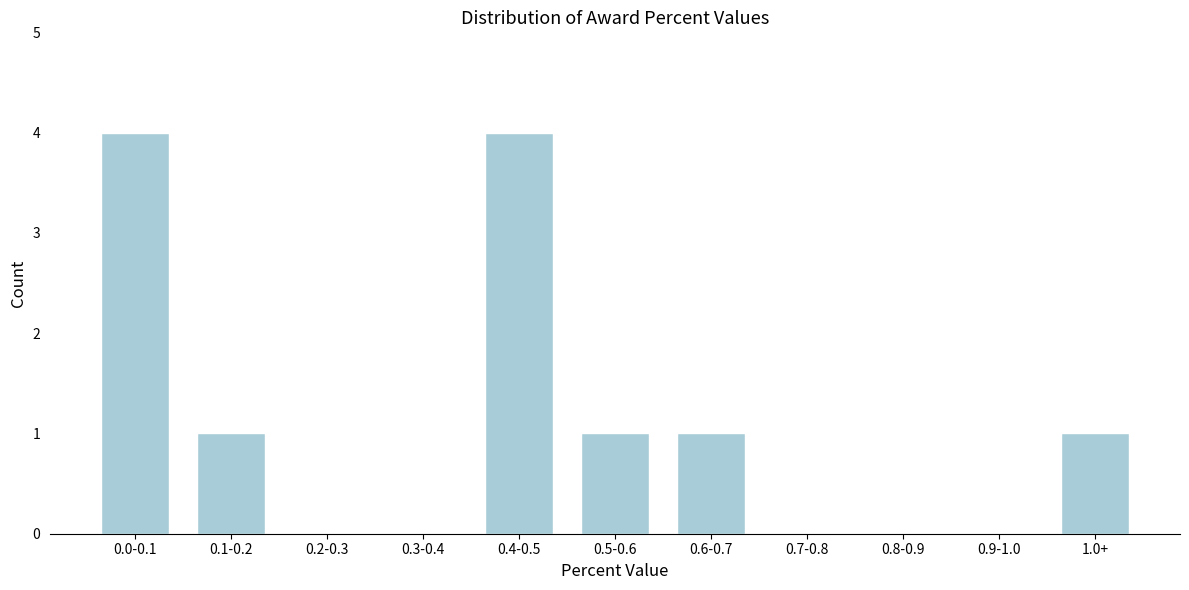

Reading left to right, extract all data points from this chart.

0.0-0.1=4	0.1-0.2=1	0.2-0.3=0	0.3-0.4=0	0.4-0.5=4	0.5-0.6=1	0.6-0.7=1	0.7-0.8=0	0.8-0.9=0	0.9-1.0=0	1.0+=1